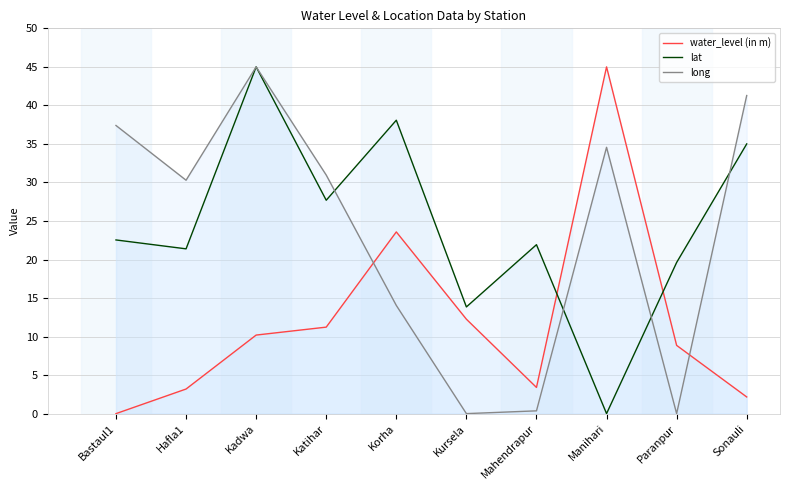

Which series has the largest total across all categories?

lat